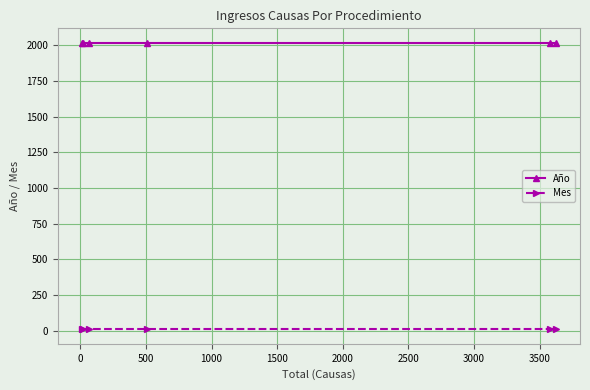

What is the average value of the Mes series?

9